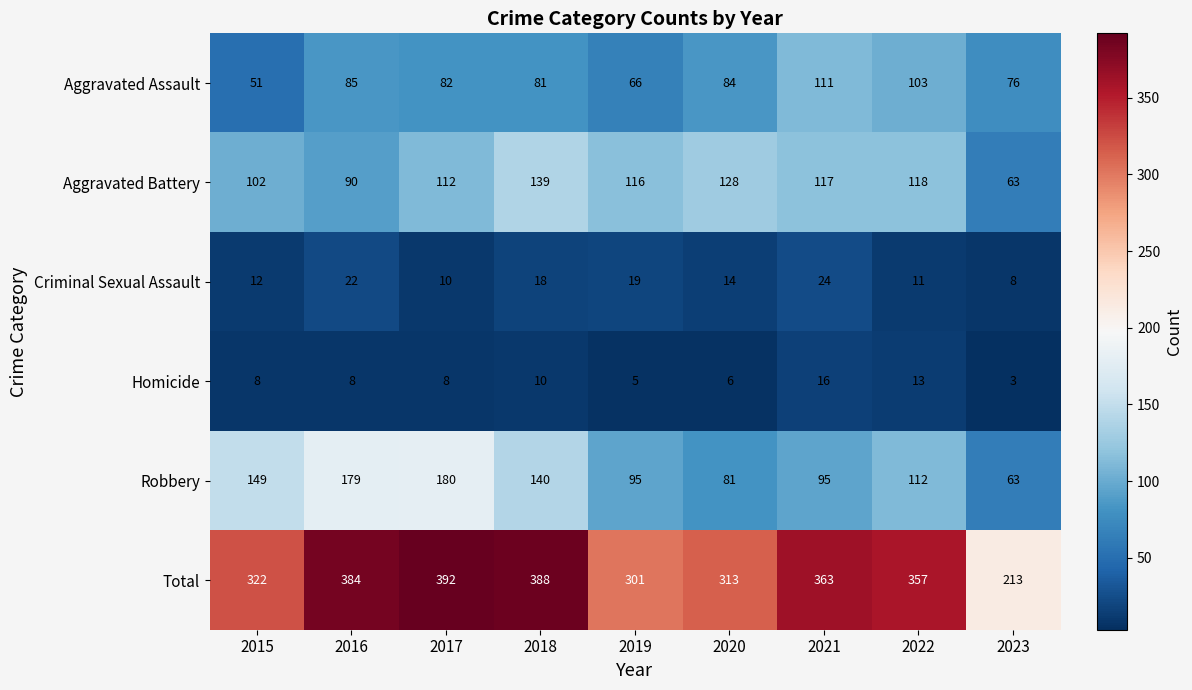

Which series has the largest total across all categories?

Total